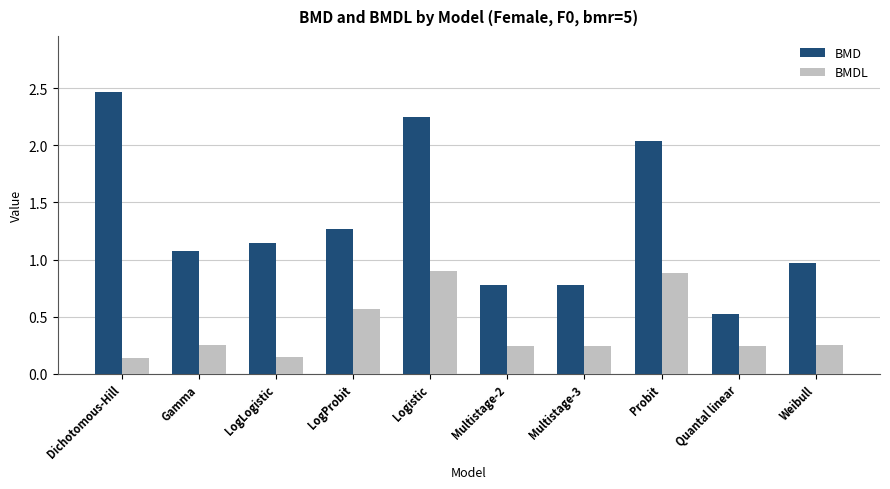

At LogProbit, list the series in order from smallest to largest.

BMDL, BMD